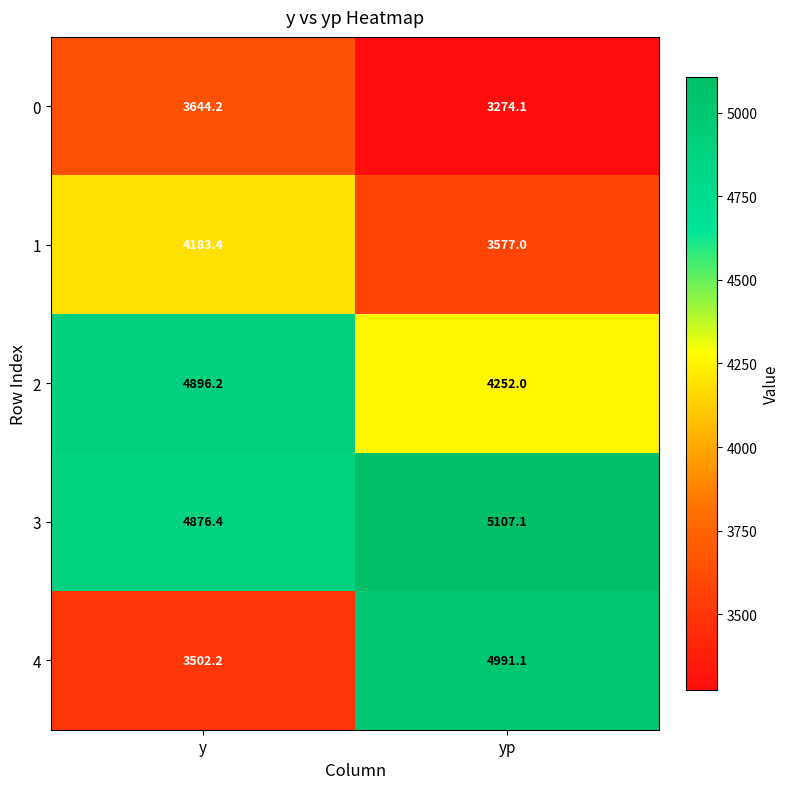

True or false: 3 has a value of 2311.1 at yp.

False